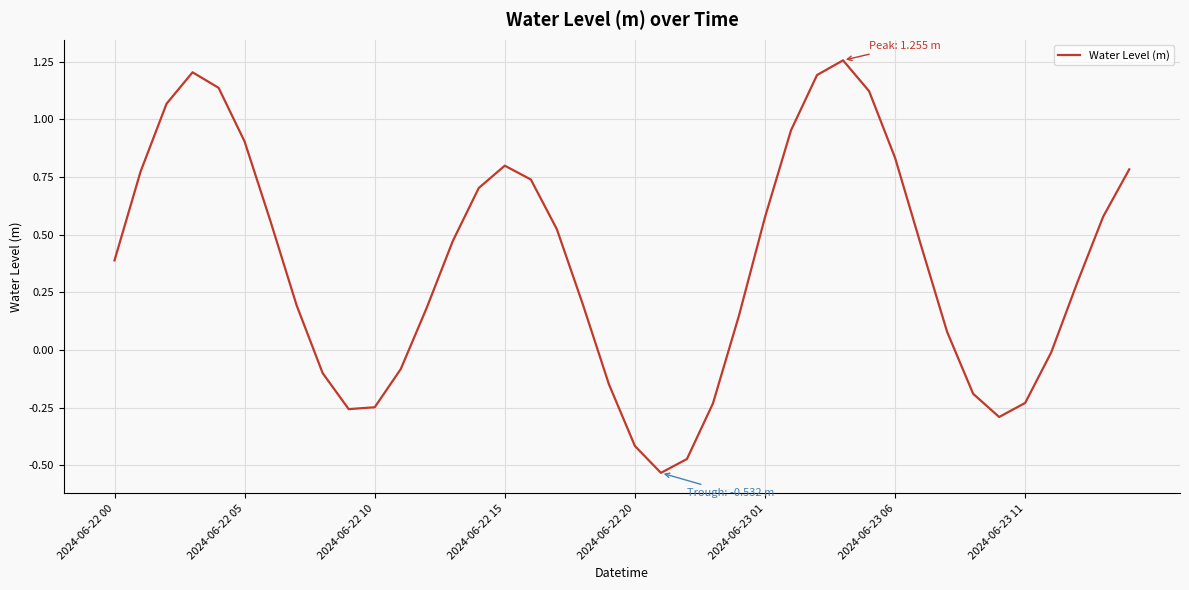

What is the difference between the maximum and minimum values?

1.8